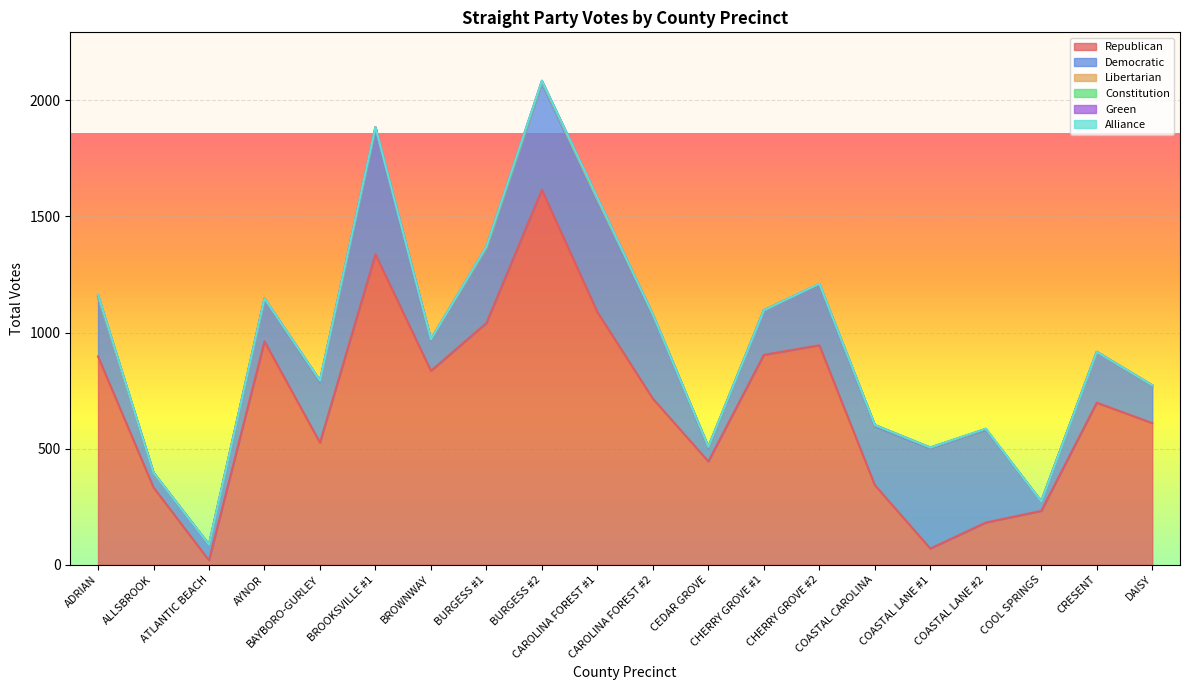

How many values in Alliance are above zero?

3